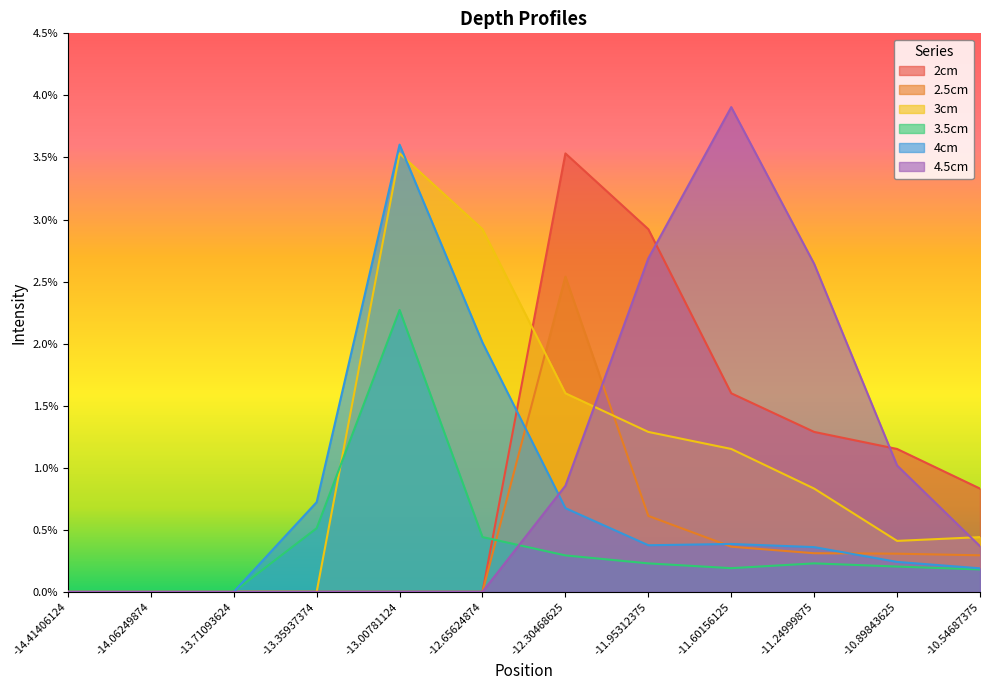

True or false: 4cm and 3.5cm cross at least once.

False